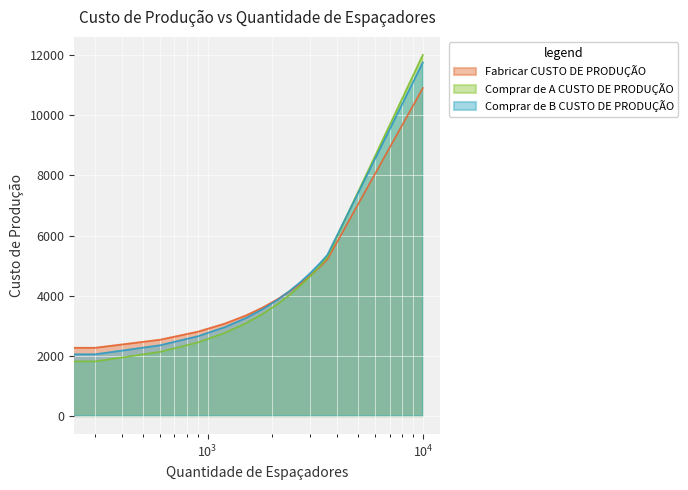

Which category has the highest value in the Fabricar CUSTO DE PRODUÇÃO series?

10000